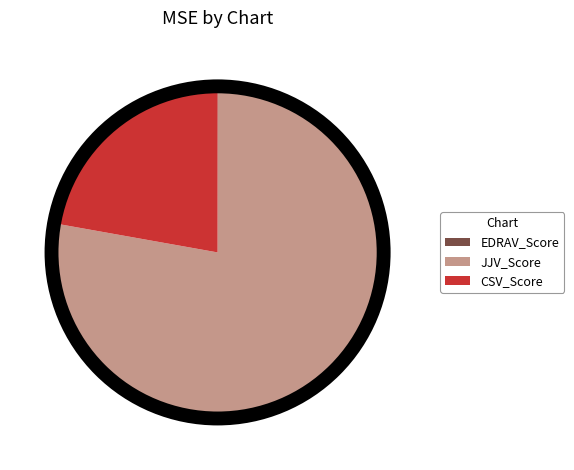

Do CSV_Score and JJV_Score together represent more than half of the pie?

Yes